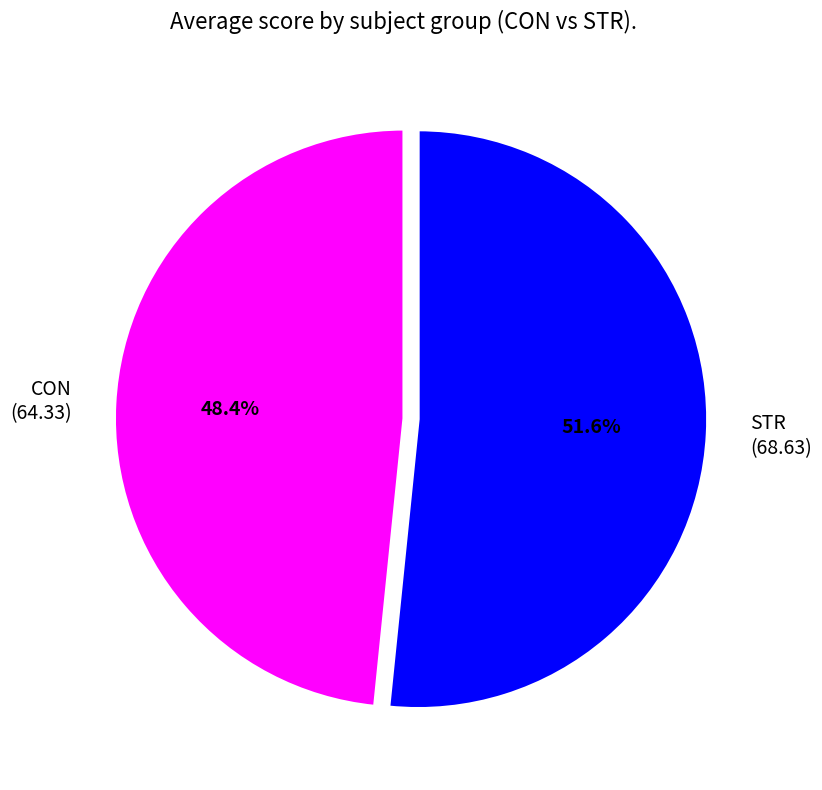

What is the majority slice?

STR